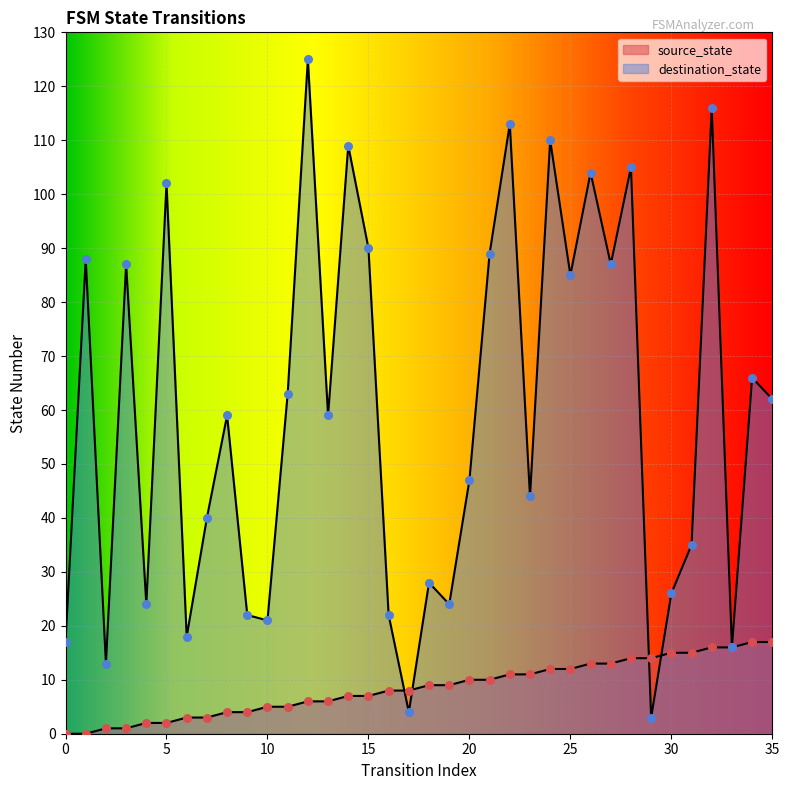

What are all the series names shown in the legend?

source_state, destination_state